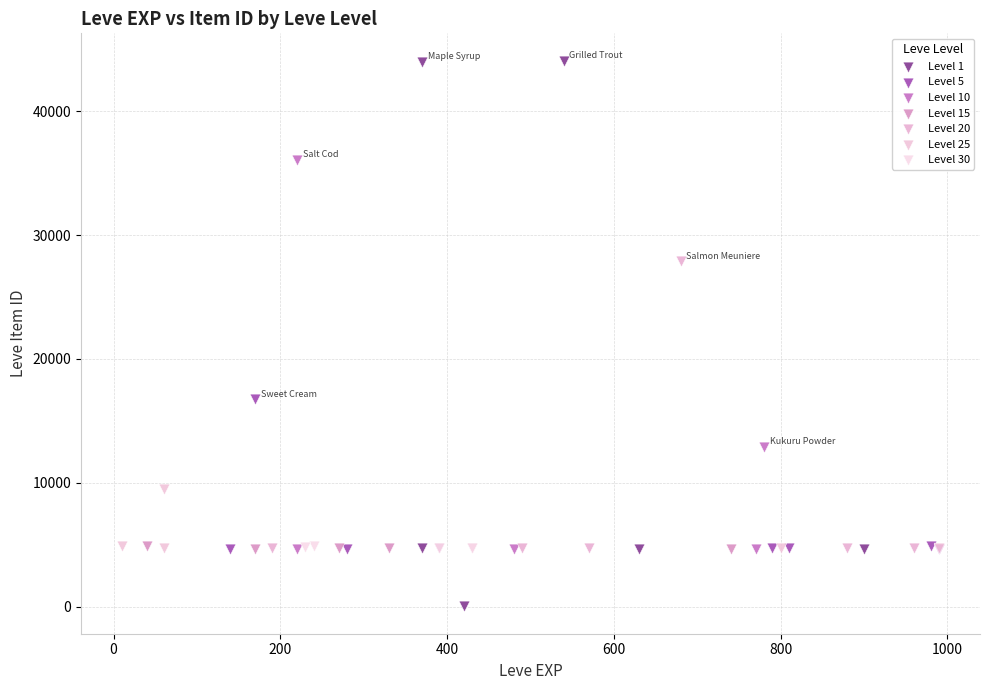

Which series has the widest spread of Y values?

Level 1